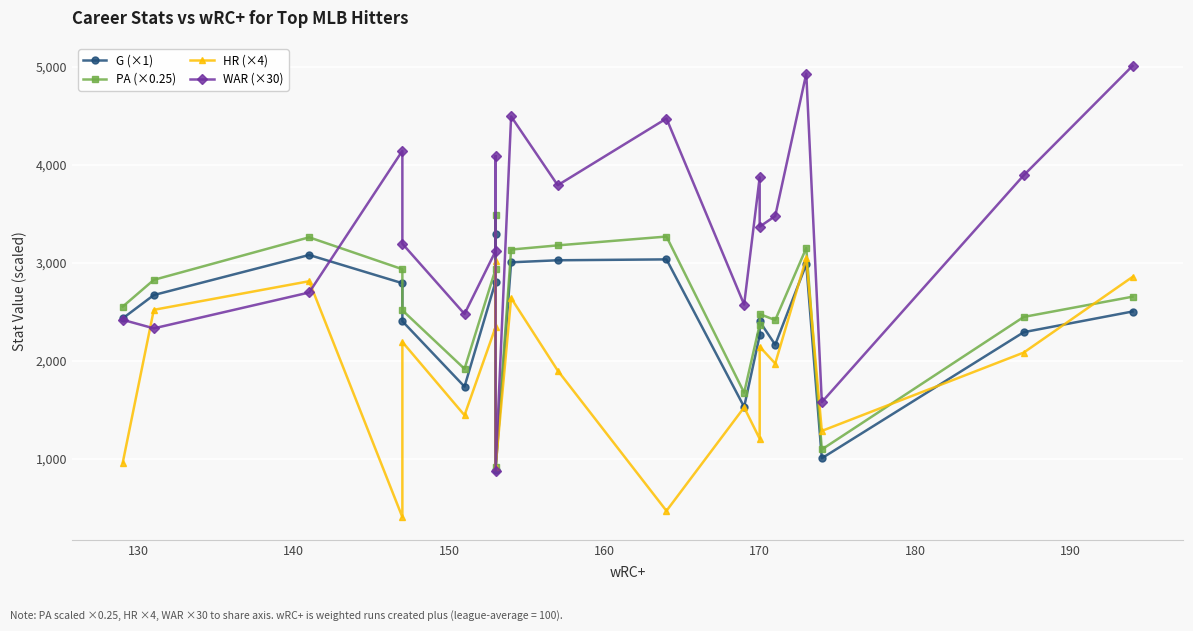

Rank the series by their maximum value, from highest to lowest.

WAR (×30), PA (×0.25), G (×1), HR (×4)